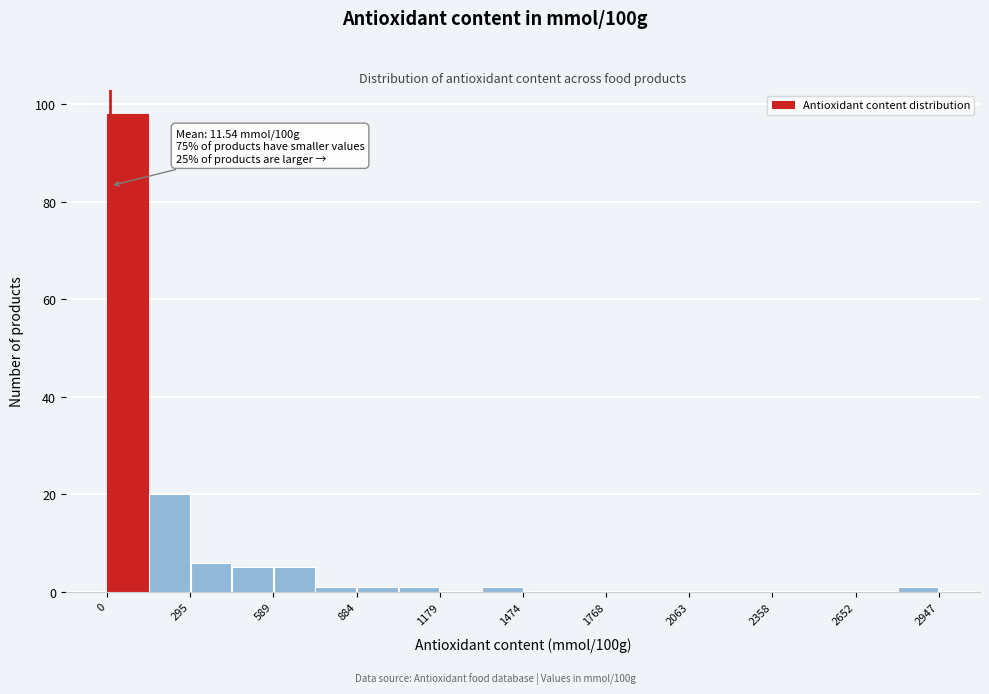

Around what value on the x-axis is the tallest bar? Give the approximate position of its centre, as read against the axis.

50